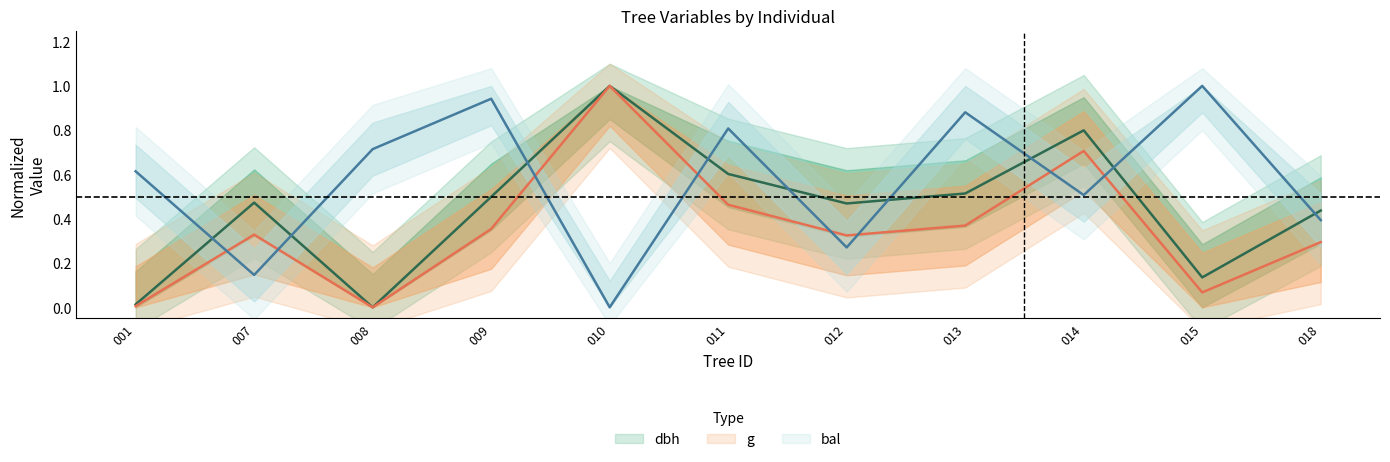

List the series in order of their peak value, highest first.

dbh, g, bal